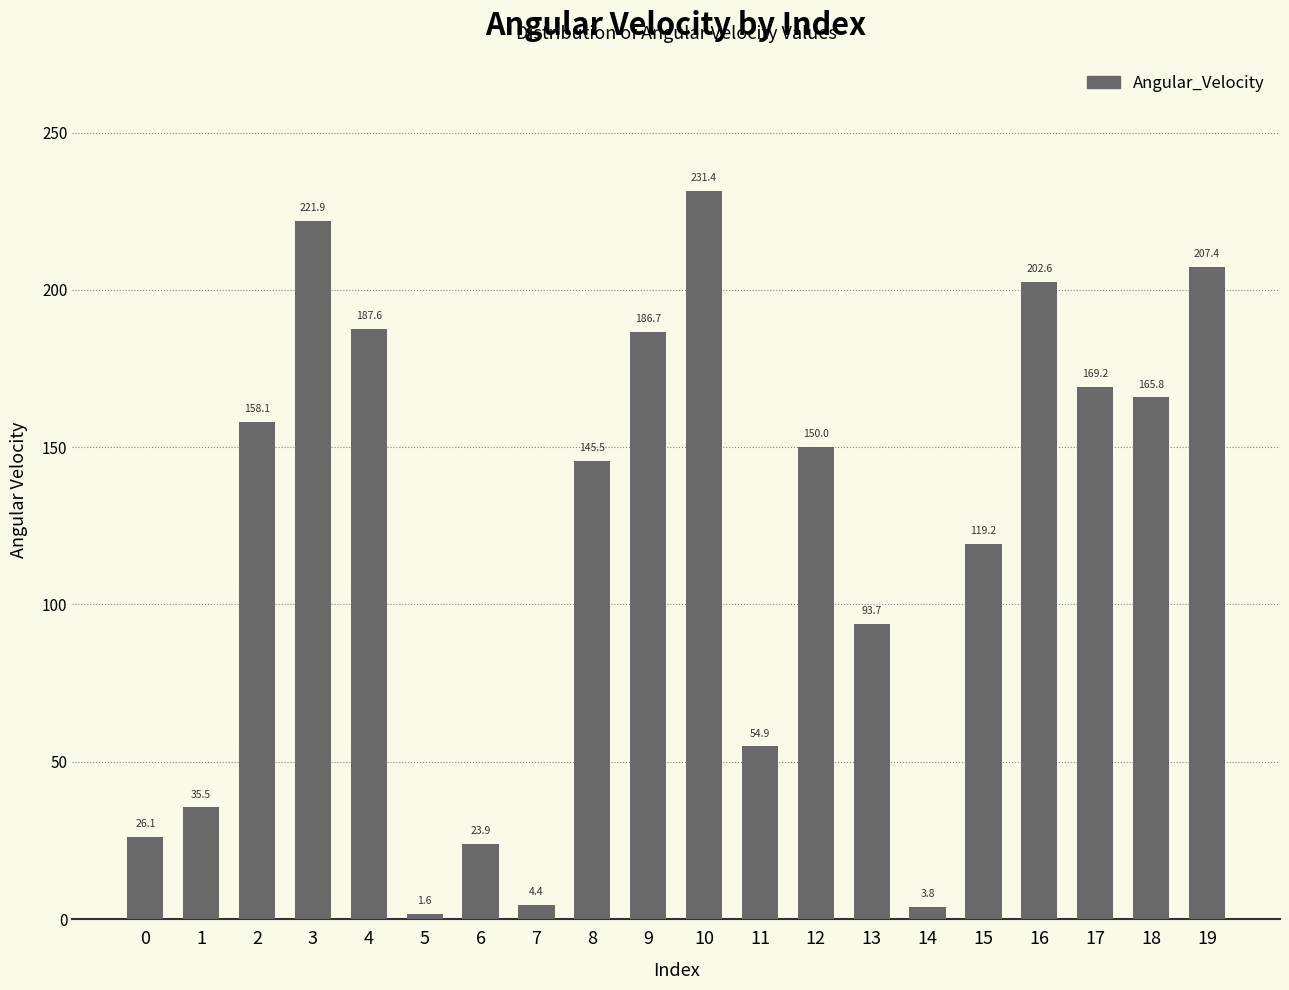

Where is the data nearest to the value 116?

15